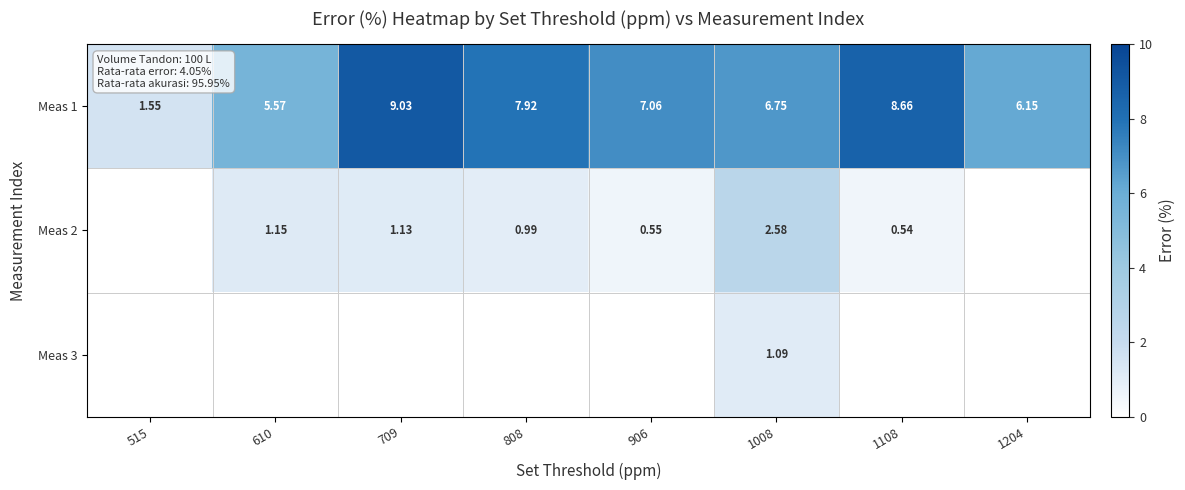

How many data points in Meas 1 are above 7?

4